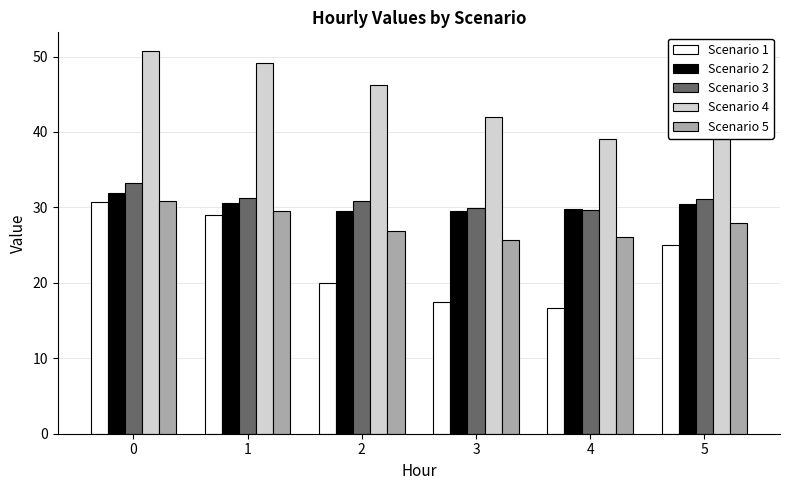

How many bars are there in total?

30